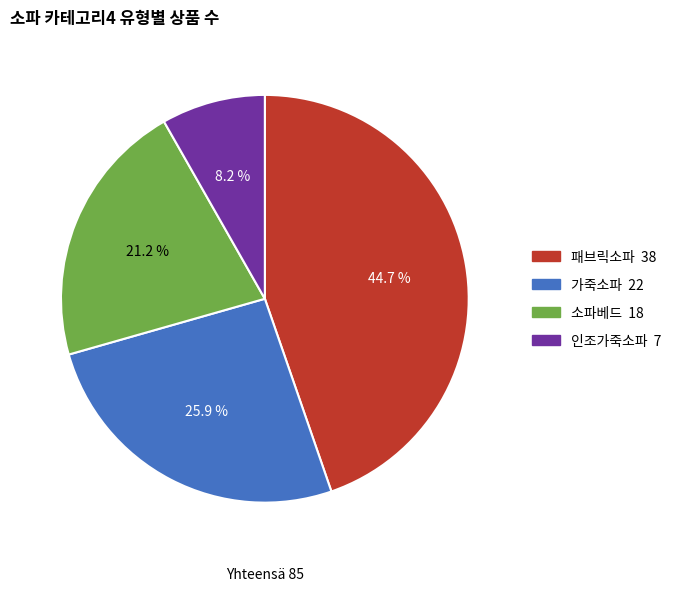

How many slices are in this pie chart?

4